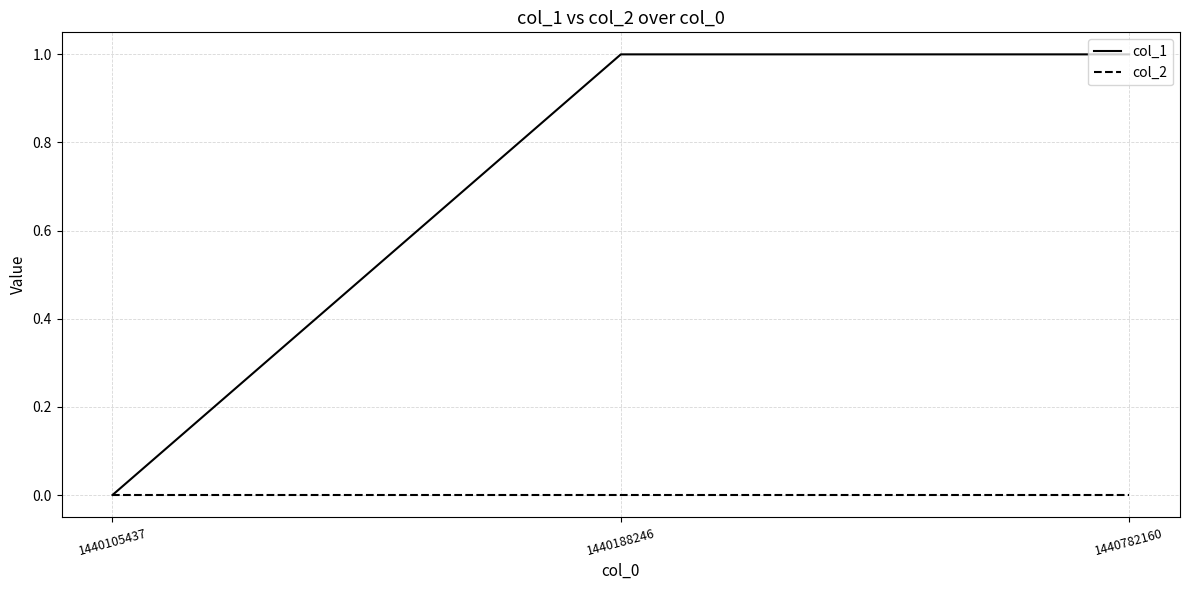

What is the sum of all col_1 values?

2